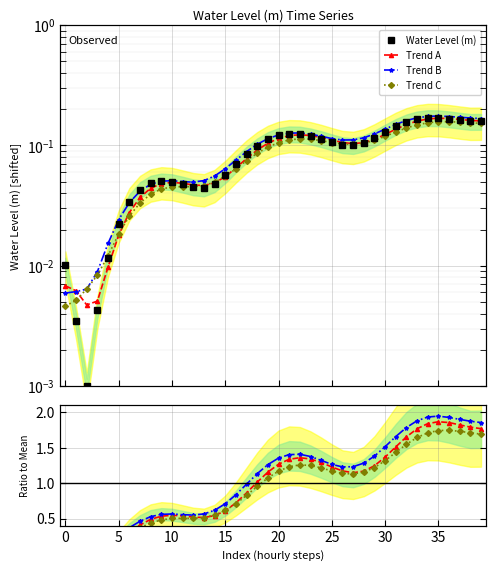

At how many categories does at least one series exceed 0?

40